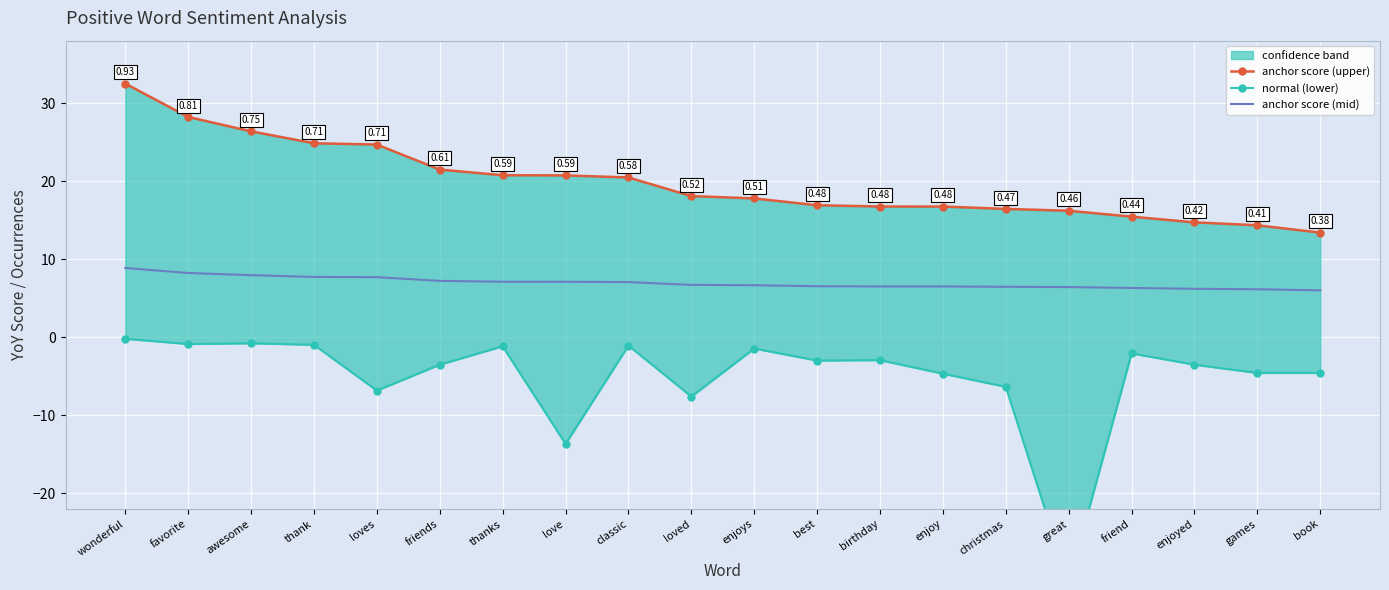

True or false: anchor score (upper) and normal (lower) cross at least once.

False